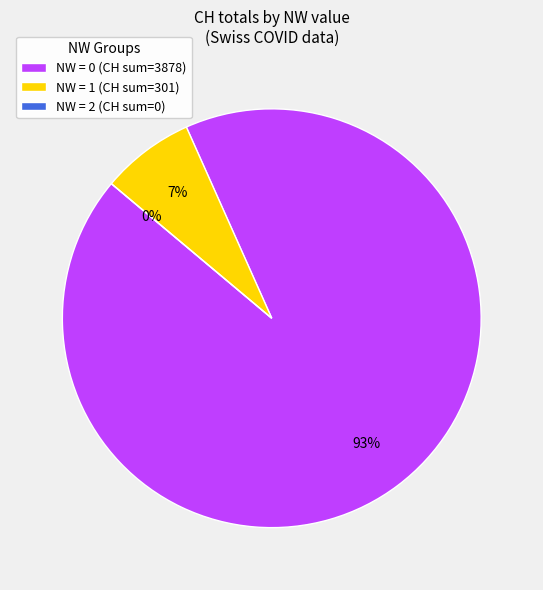

Does 1 represent more than half of the total?

No